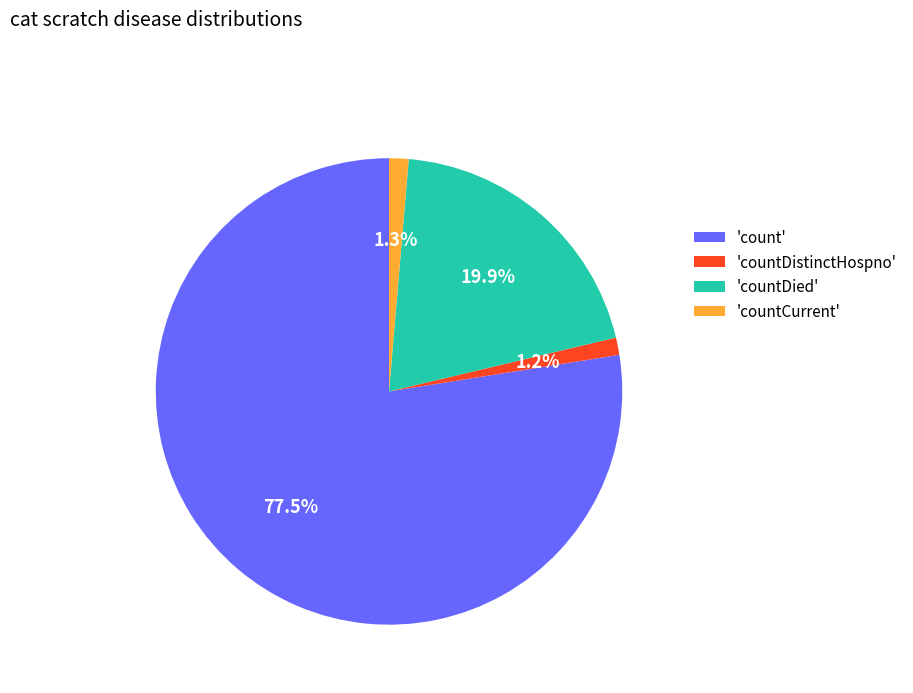

Which slice represents more than half of the pie?

'count'